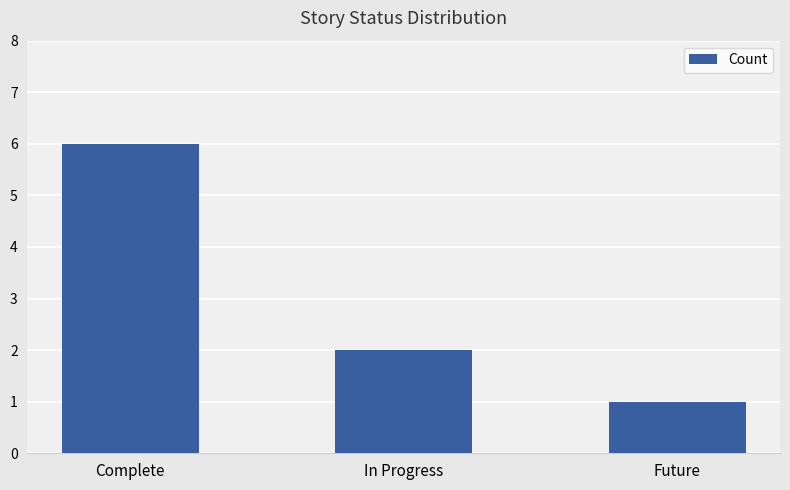

How many series are shown in this chart?

1